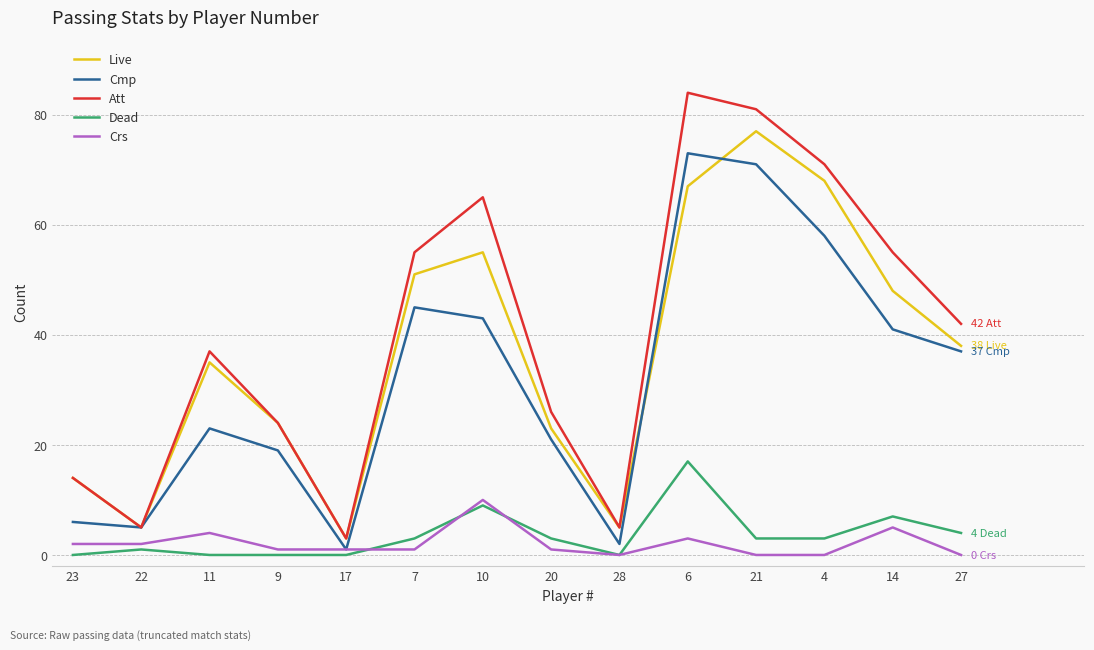

What is the approximate value of Cmp at 6, to the nearest 10?

70